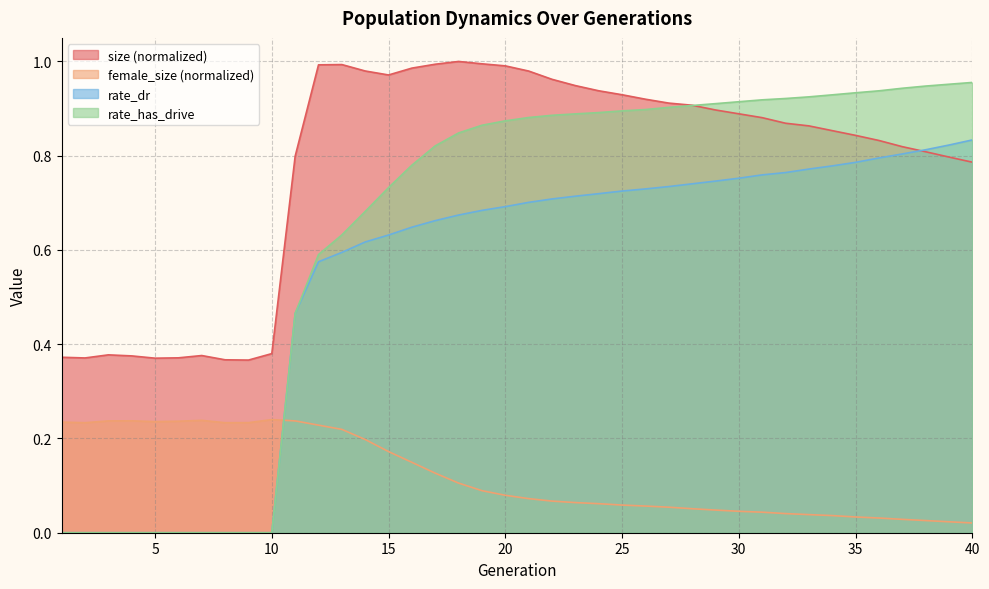

What are all the series names shown in the legend?

size (normalized), female_size (normalized), rate_dr, rate_has_drive